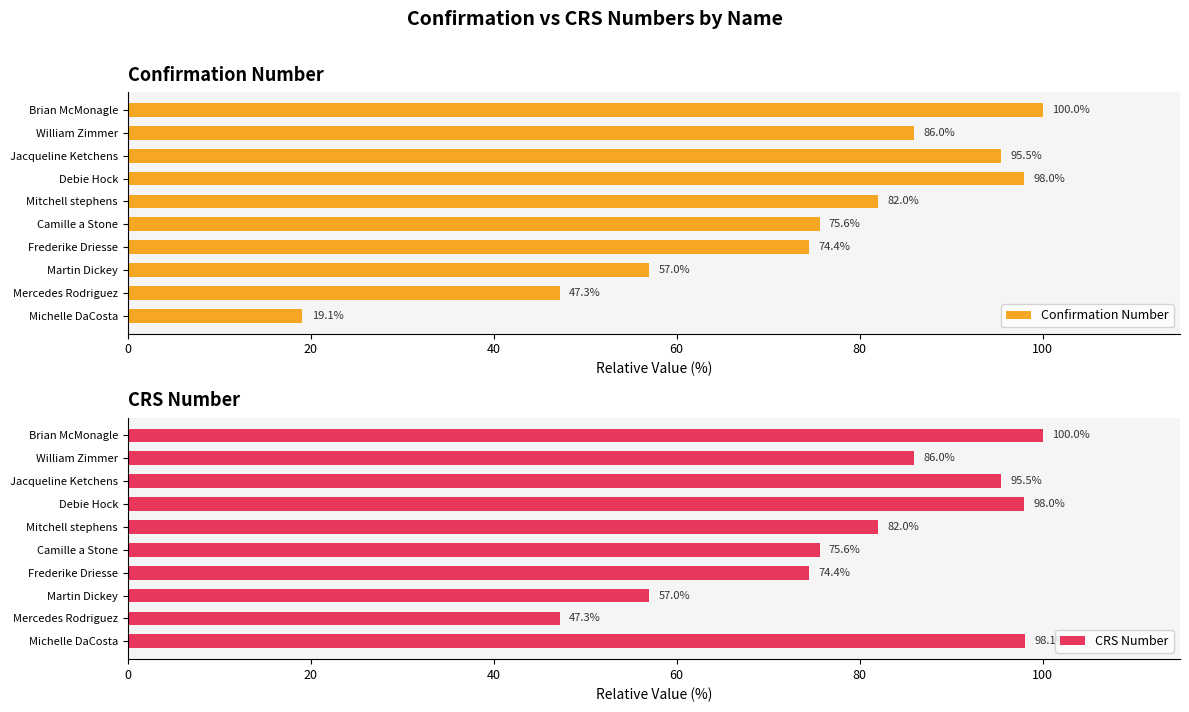

List the labels in order of Confirmation Number value, largest first.

Brian McMonagle, Debie Hock, Jacqueline Ketchens, William Zimmer, Mitchell stephens, Camille a Stone, Frederike Driesse, Martin Dickey, Mercedes Rodriguez, Michelle DaCosta